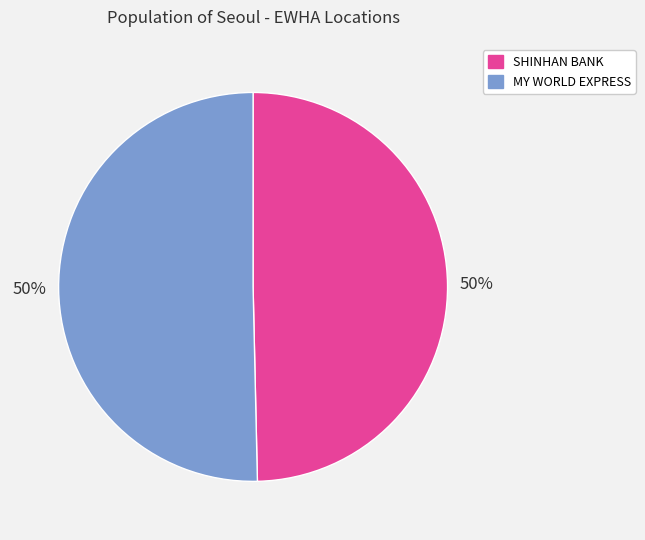

What is the ratio of the value at SHINHAN BANK to the value at MY WORLD EXPRESS?

1.0